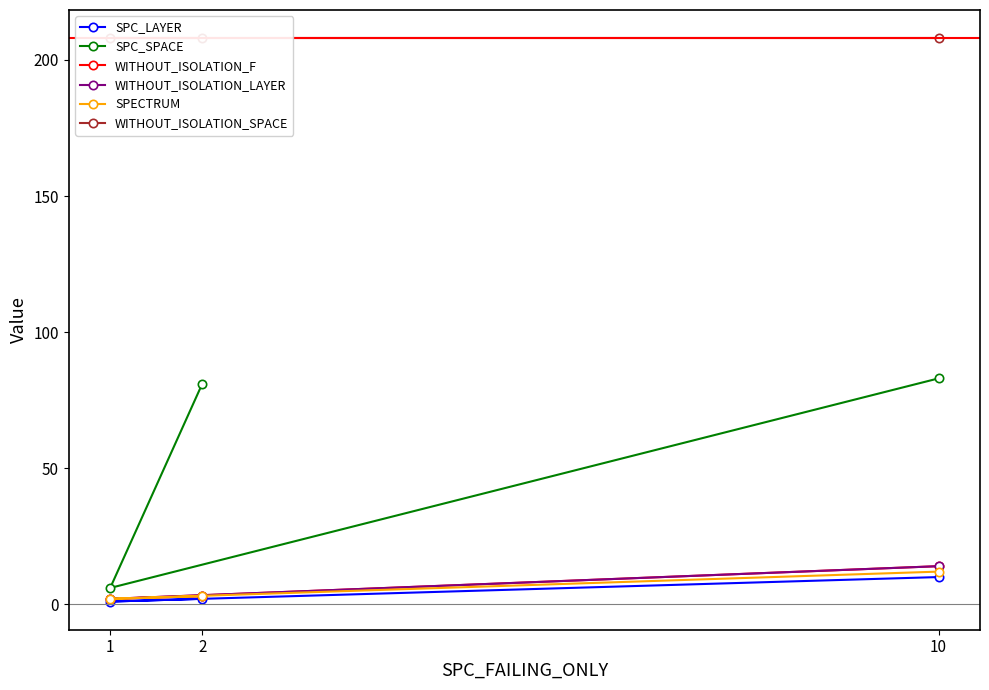

Is the value of SPC_LAYER at 10 greater than the value of WITHOUT_ISOLATION_LAYER at 2?

Yes